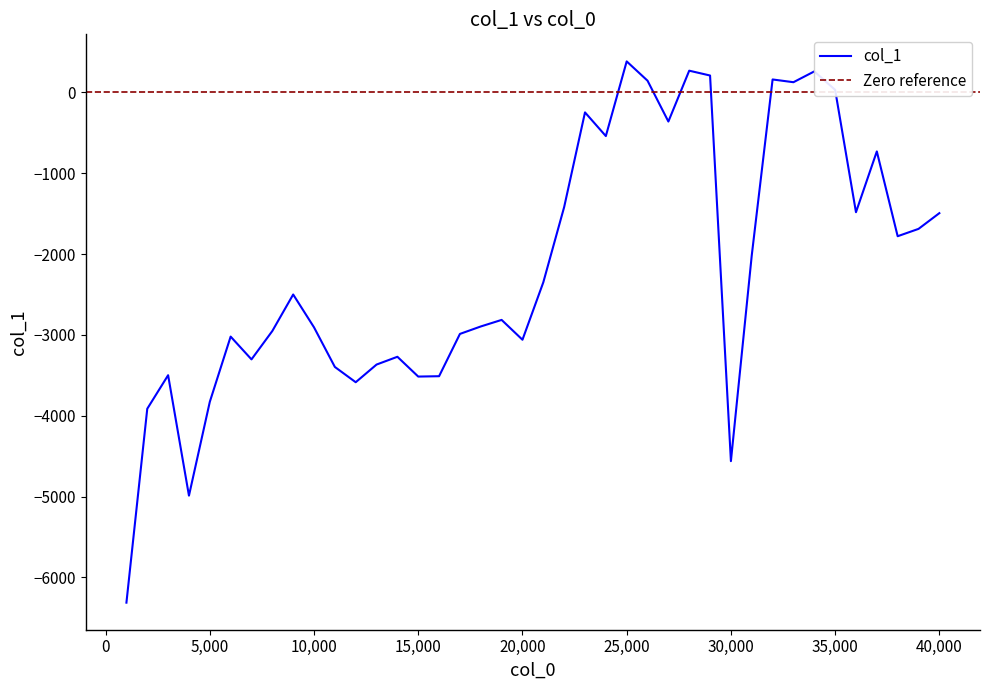

How many lines are shown in the chart?

1